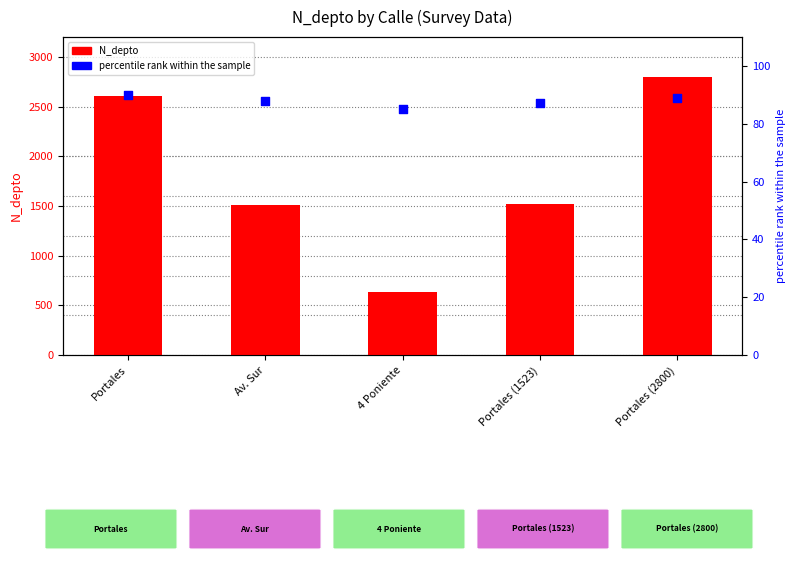

At how many categories does at least one series exceed 2364?

2